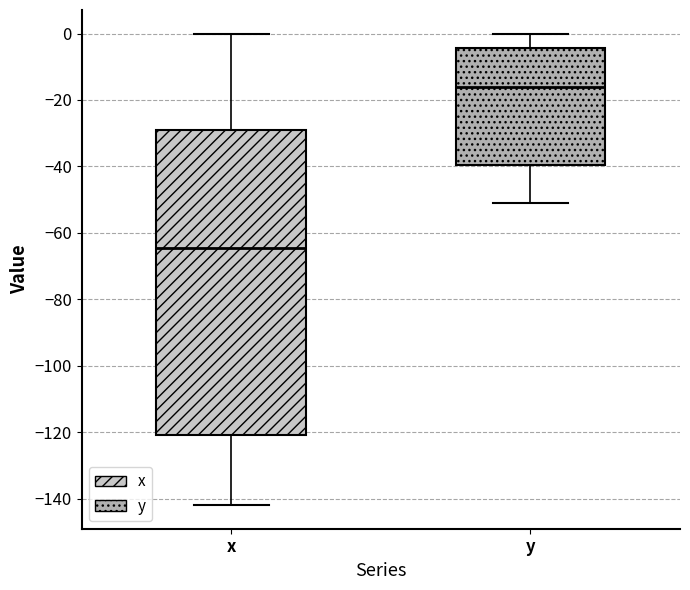

Reading left to right, read every box against the y-axis: the position of its median line, the range the box covers, and the ends of its whiskers. The values are not printed on the chart, so give them approximately, as read against the axis.

x: median -64, box -120 to -30, whiskers -142 to 0
y: median -16, box -40 to -4, whiskers -50 to 0